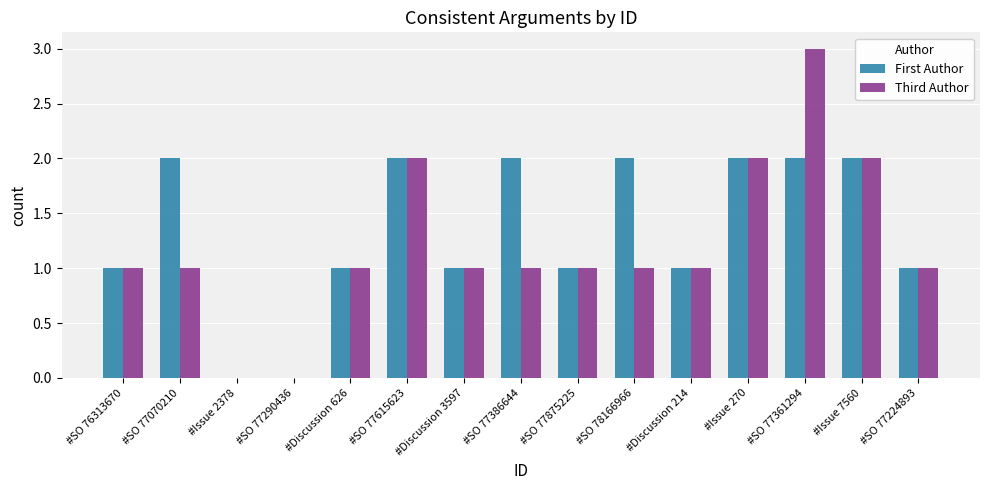

How many First Author values are between 1 and 2?

13